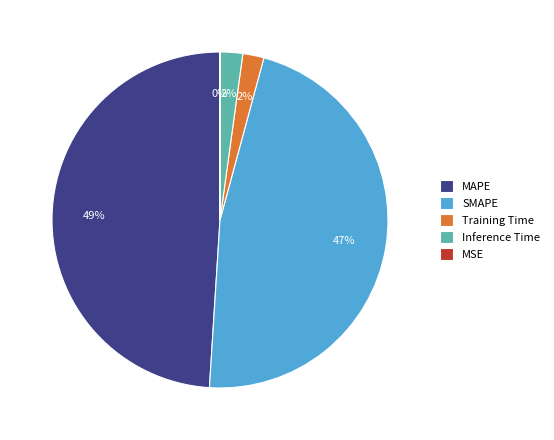

Between MAPE and Inference Time, which is larger?

MAPE